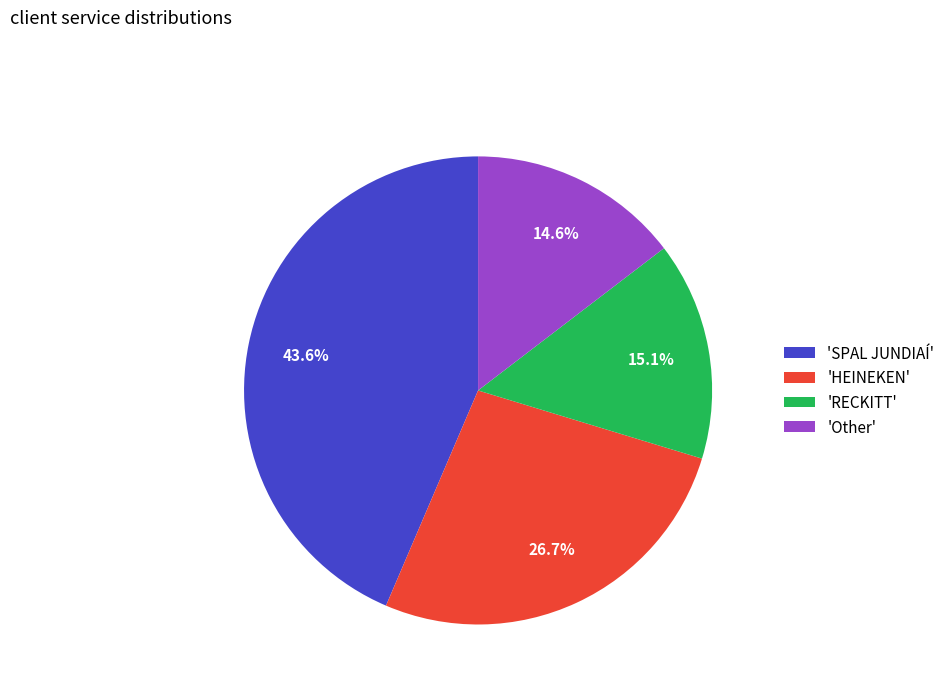

Approximately how many times larger is the value at 'SPAL JUNDIAÍ' compared to 'HEINEKEN'?

1.6